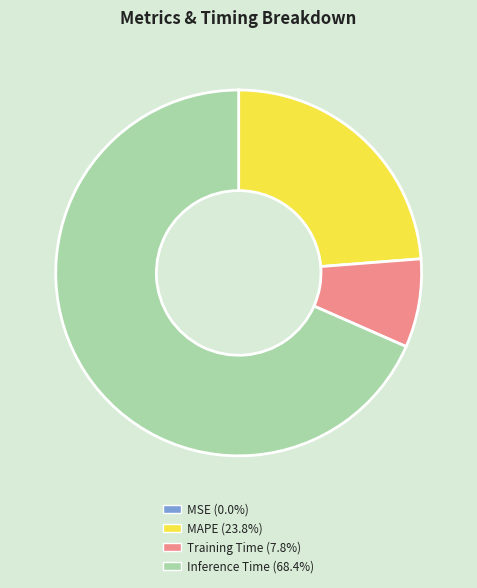

Is there a majority slice in this chart?

Yes